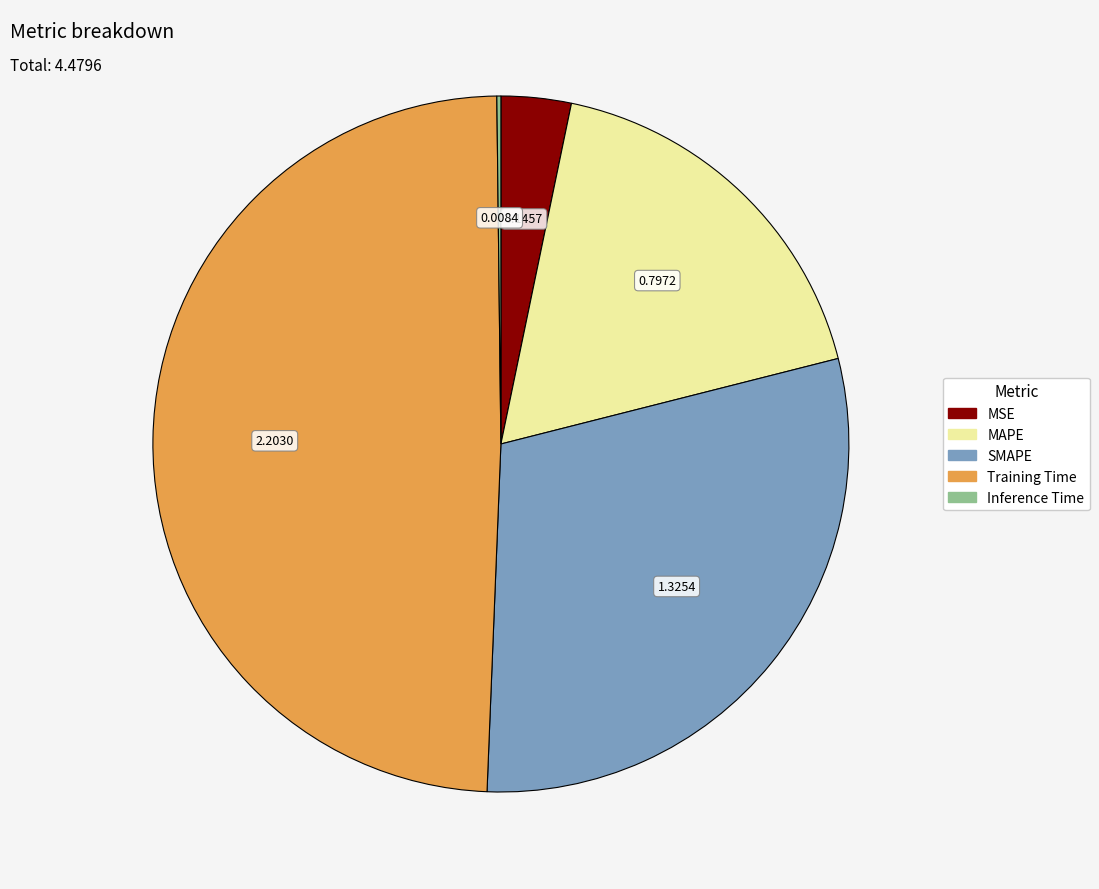

Does SMAPE represent more than half of the total?

No